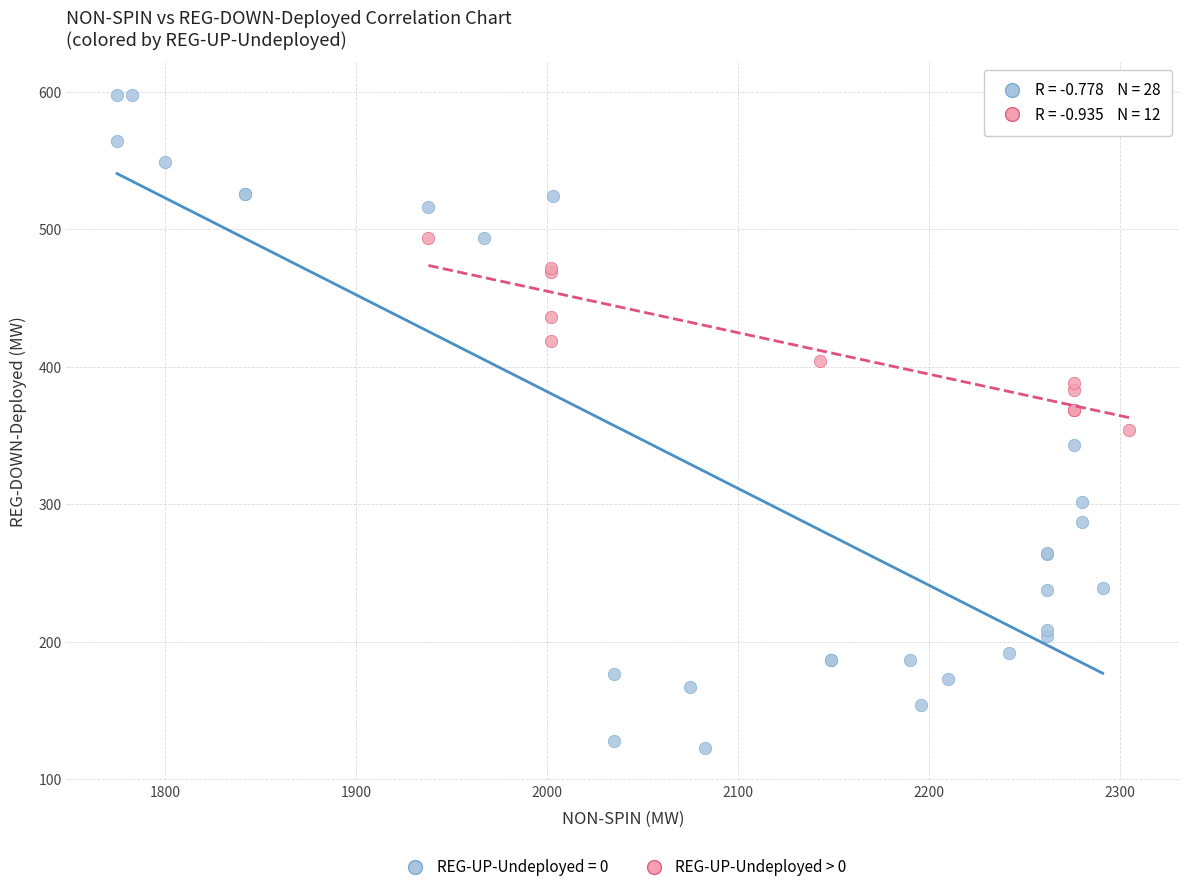

Which series reaches the minimum Y coordinate?

REG-UP-Undeployed = 0